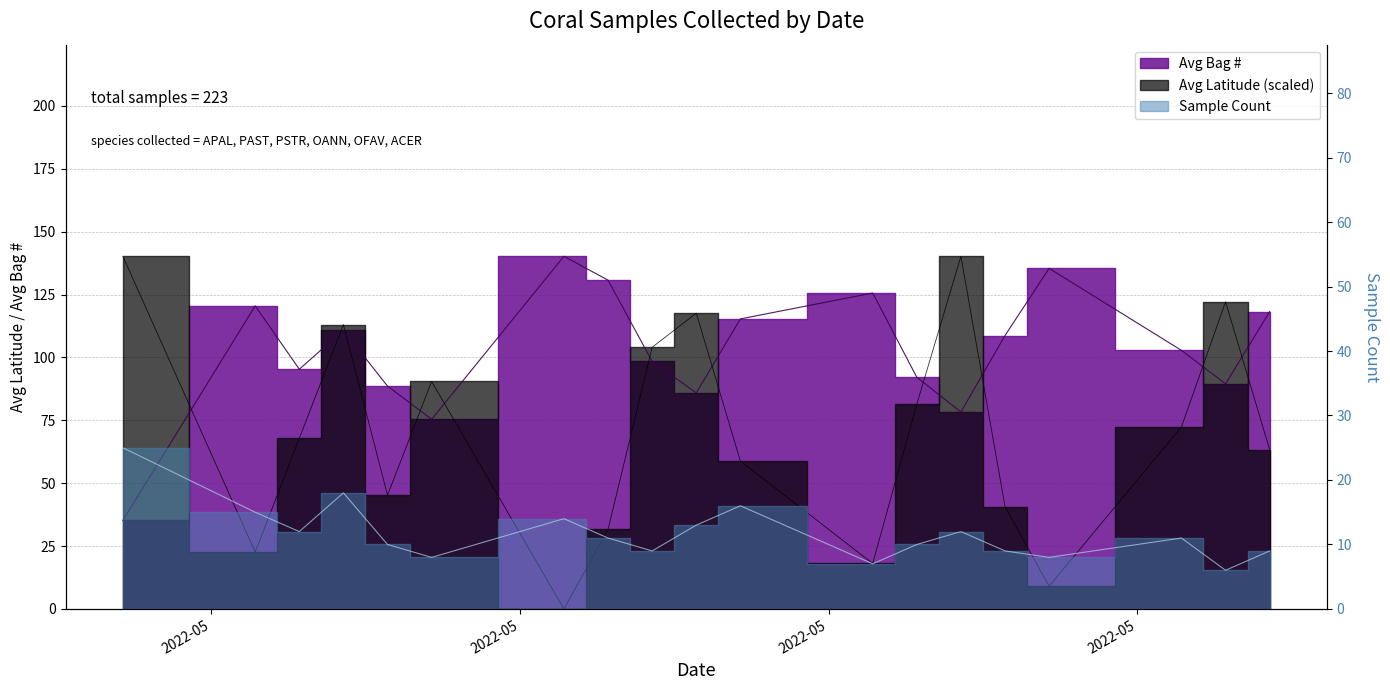

At how many categories does at least one series exceed 127?

5